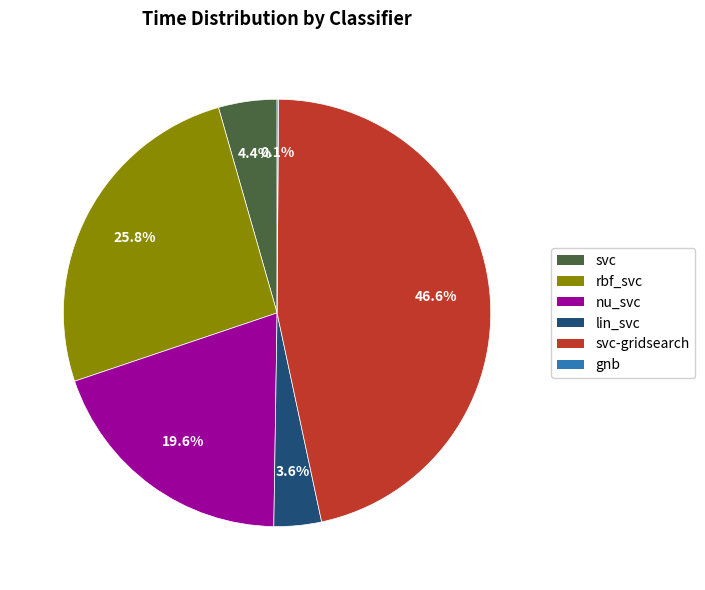

Does any single category account for the majority?

No